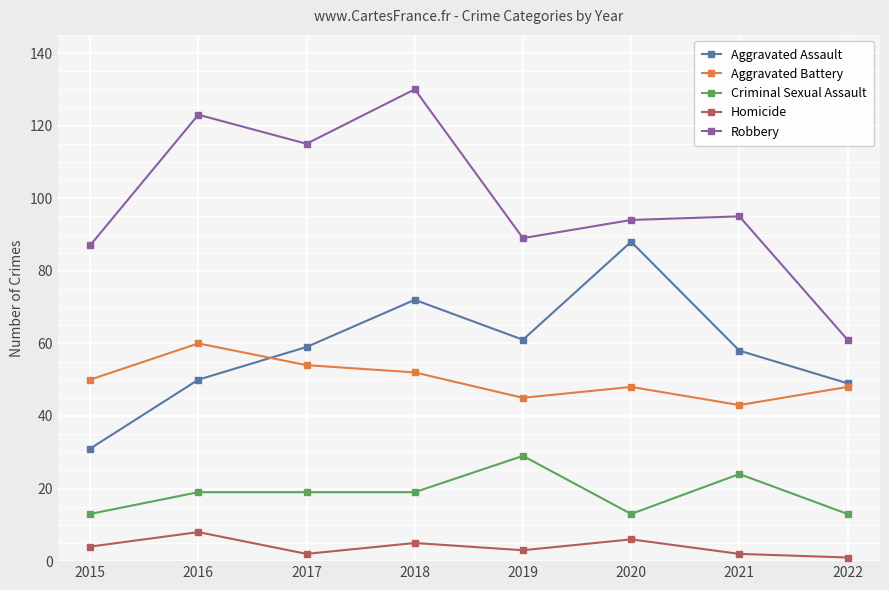

Reading right to left, what are all the values shown in this chart?

Aggravated Assault: 49	58	88	61	72	59	50	31
Aggravated Battery: 48	43	48	45	52	54	60	50
Criminal Sexual Assault: 13	24	13	29	19	19	19	13
Homicide: 1	2	6	3	5	2	8	4
Robbery: 61	95	94	89	130	115	123	87